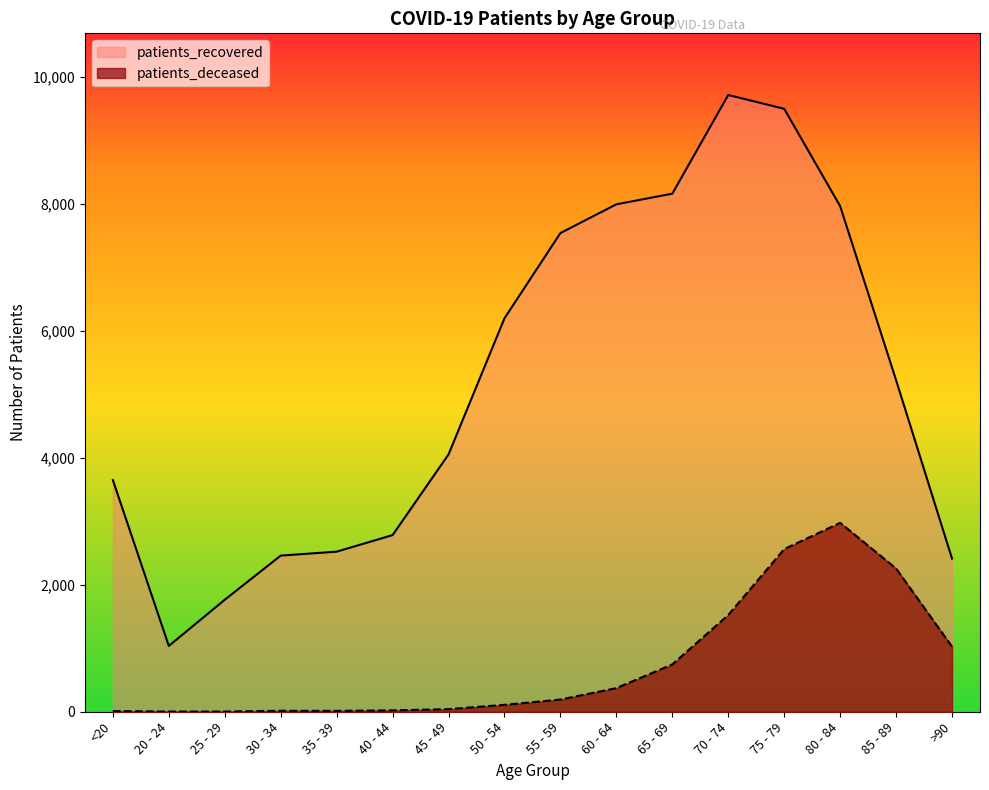

How many lines are shown in the chart?

2